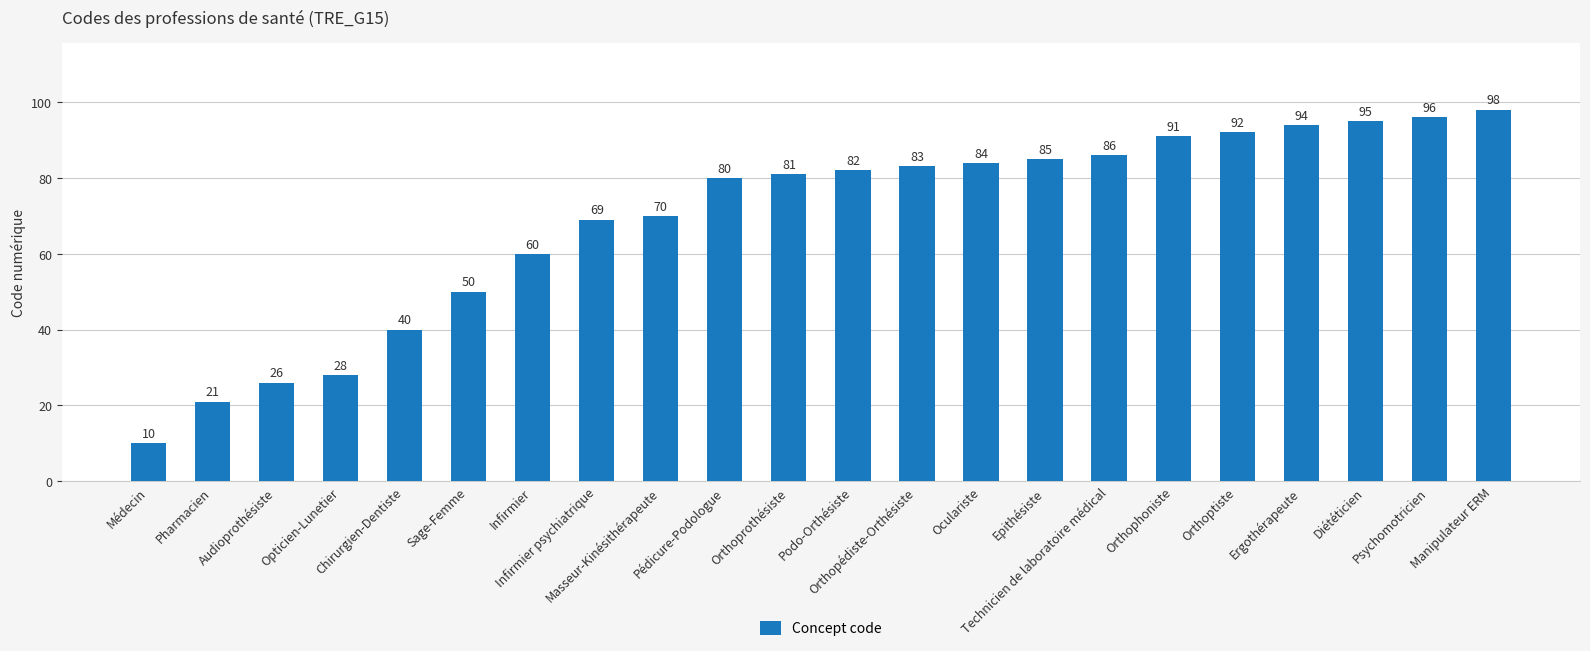

What is the label of the 10th bar from the right?

Orthopédiste-Orthésiste